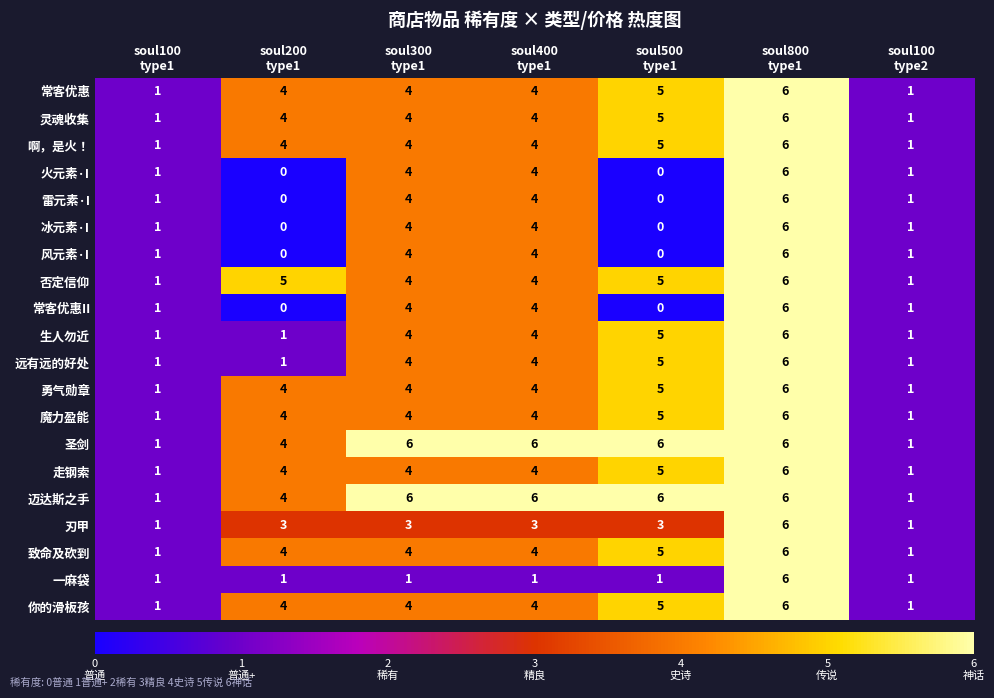

What is the sum of all 否定信仰 values?

26